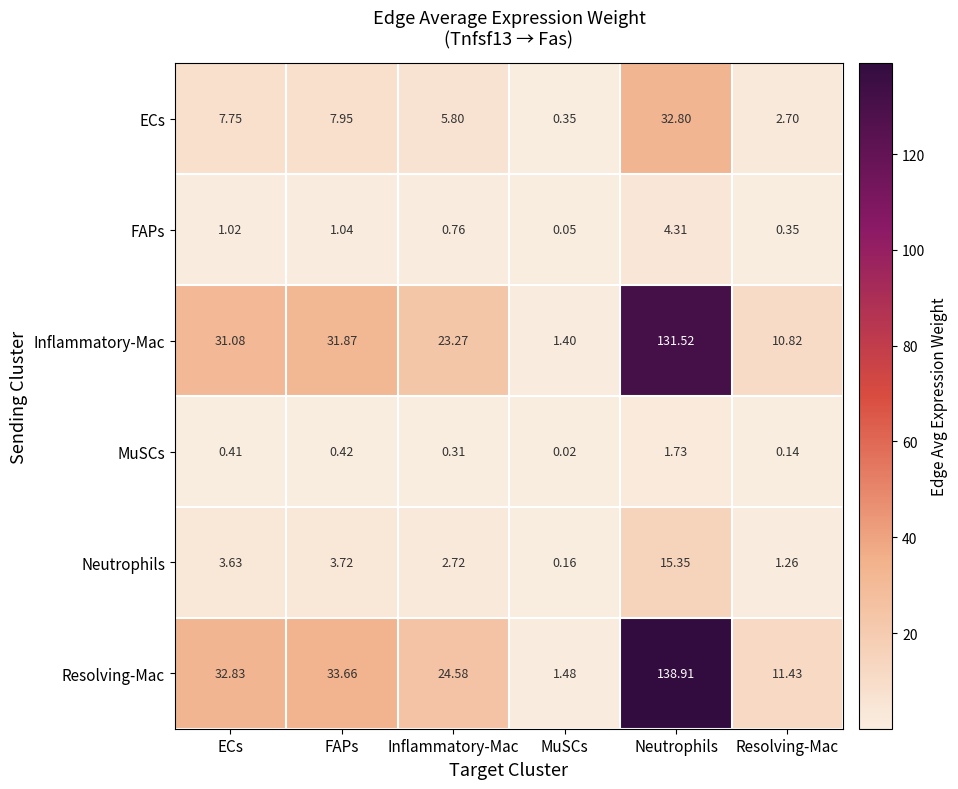

Which series has the largest total across all categories?

Resolving-Mac